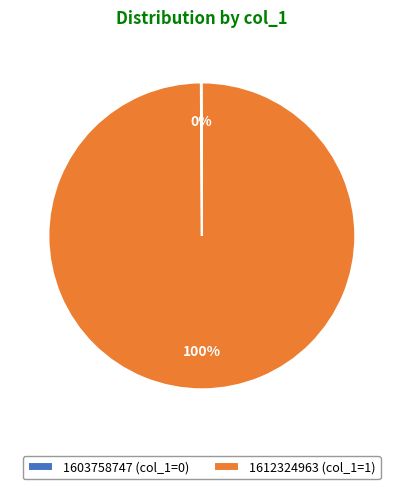

Is there any slice that represents more than half of the pie?

Yes